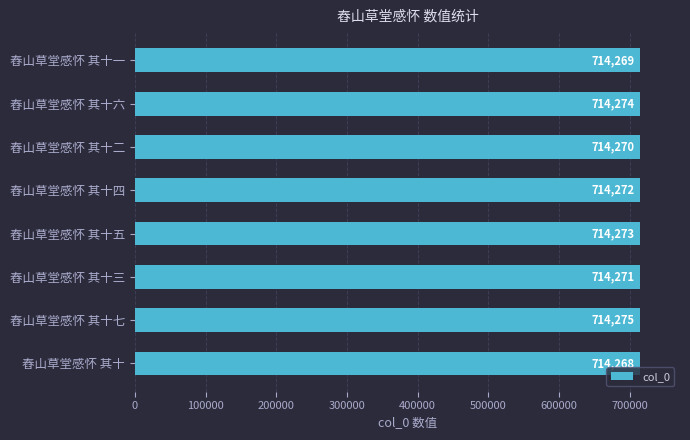

Which label corresponds to the largest value in the chart?

舂山草堂感怀 其十七